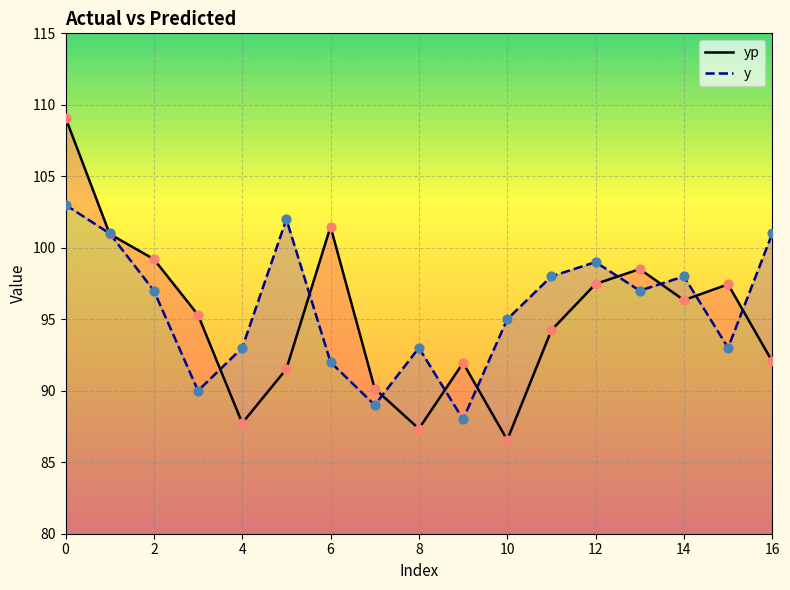

Which series has the largest total across all categories?

y